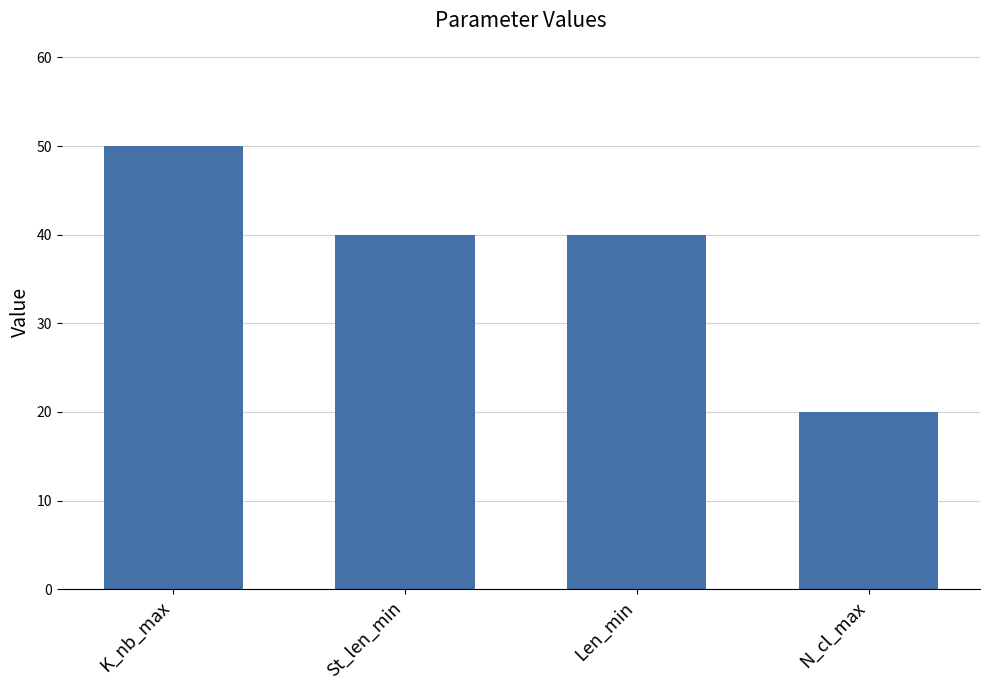

Does the chart contain any negative values?

No